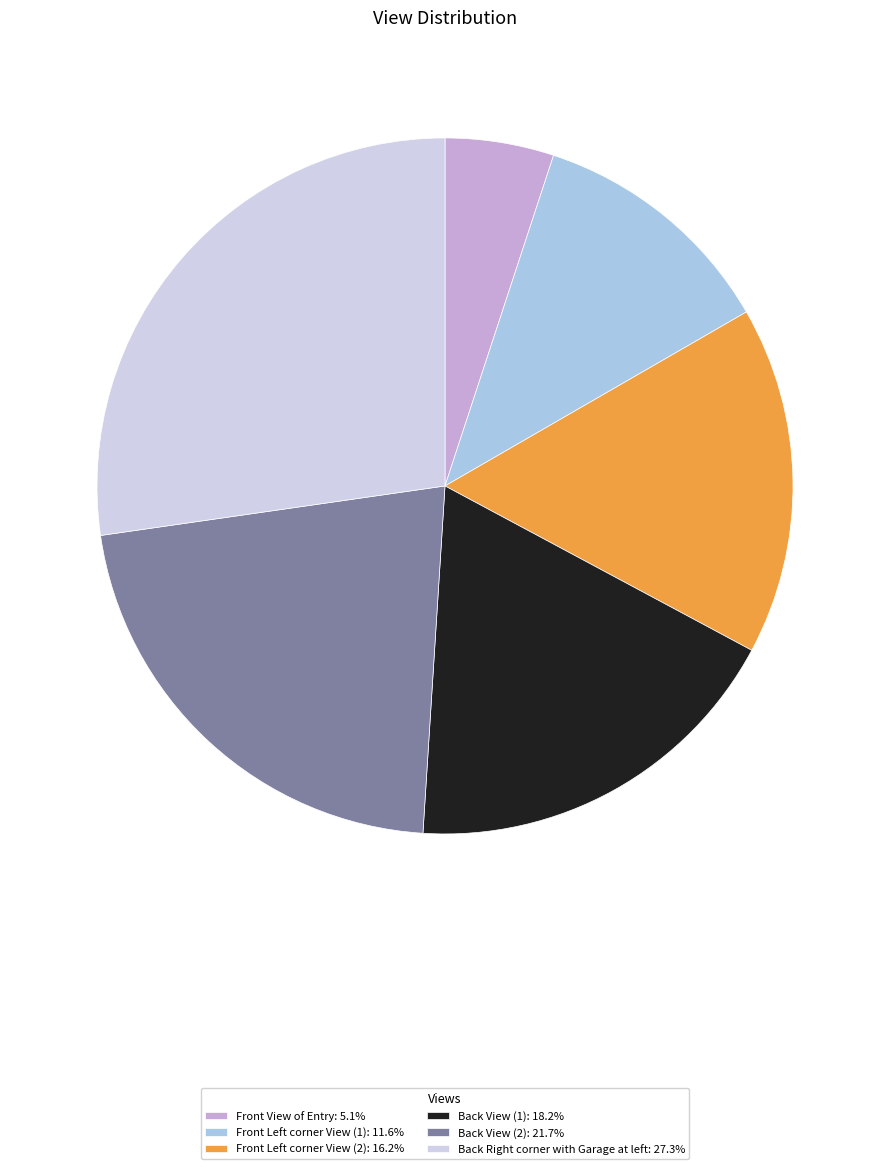

What is the ratio of the value at Front View of Entry to the value at Back View (1)?

0.3